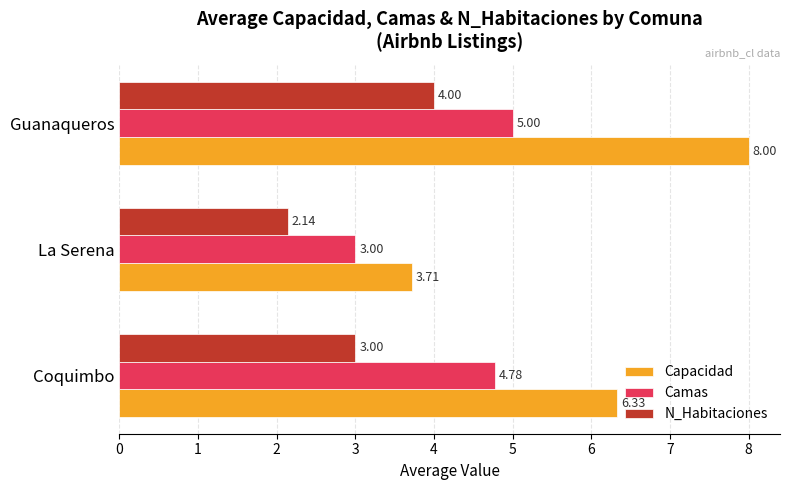

How many data points does each series have?

3